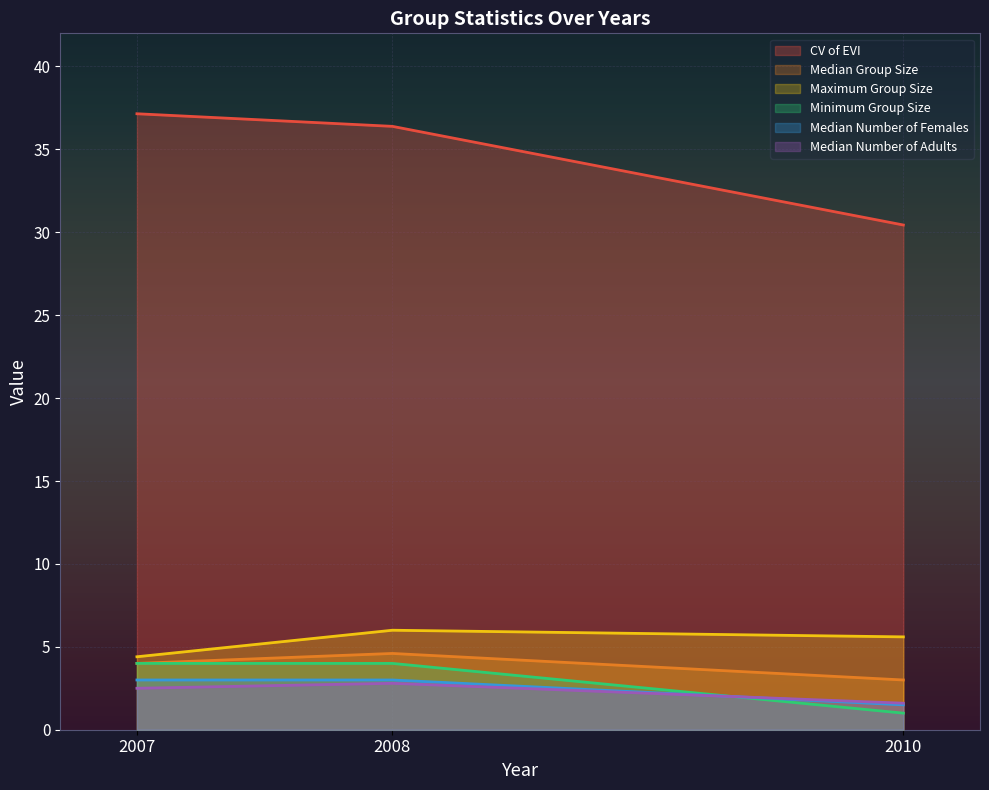

List the labels in order of Minimum Group Size value, largest first.

2007, 2008, 2010